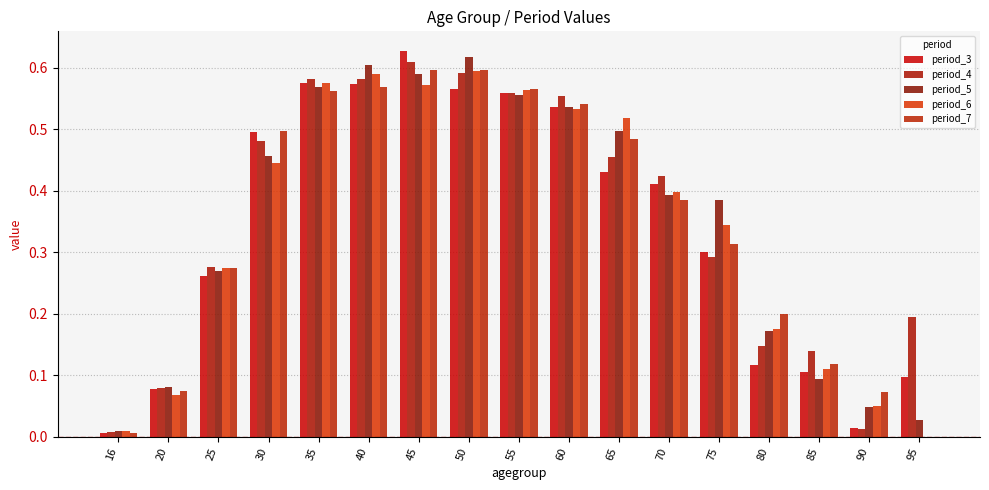

What is the sum of the period_3 values at 65 and 40?

1.0